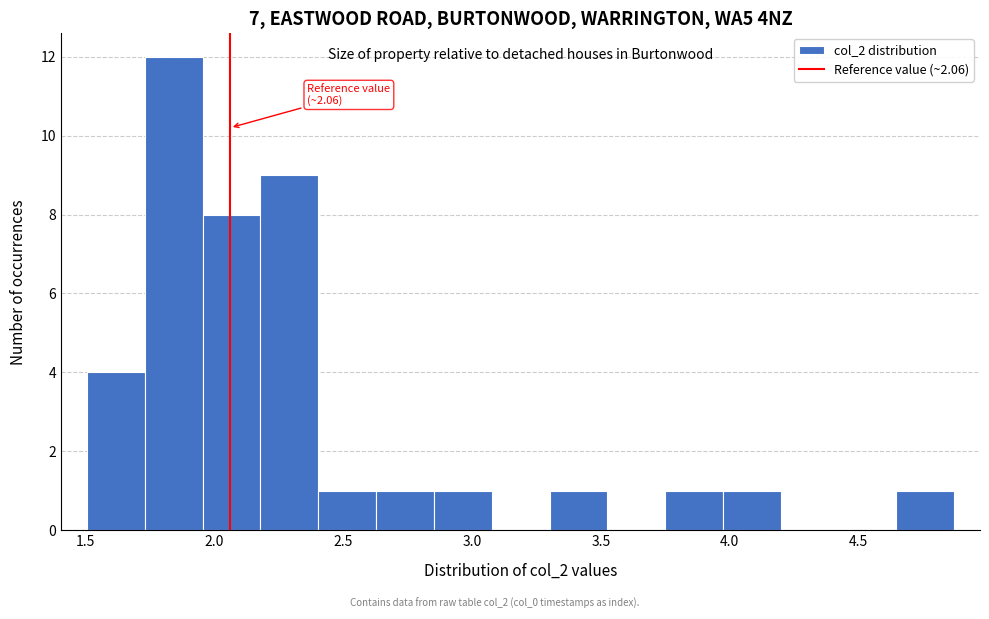

Over which range of the x-axis is the bar tallest?

1.75 to 1.95